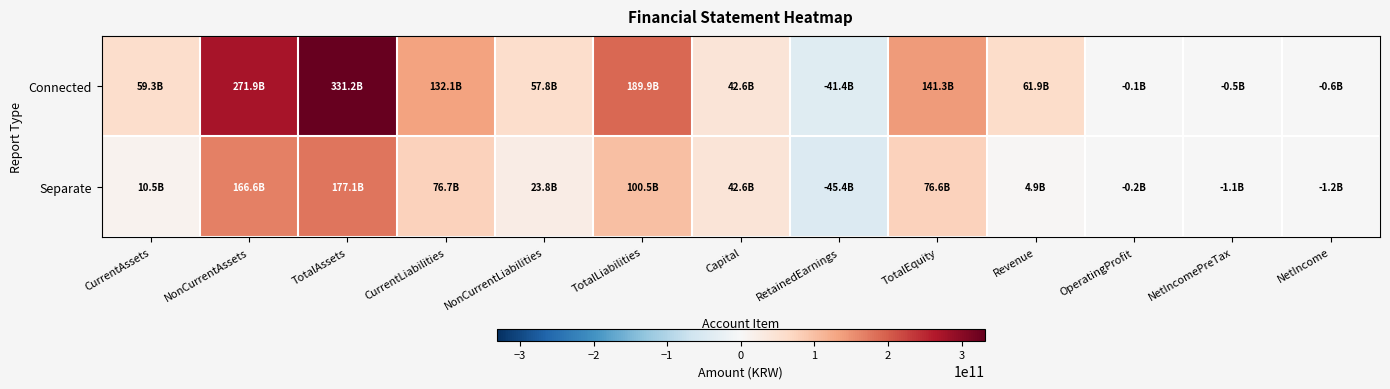

Which series has the largest total across all categories?

Connected